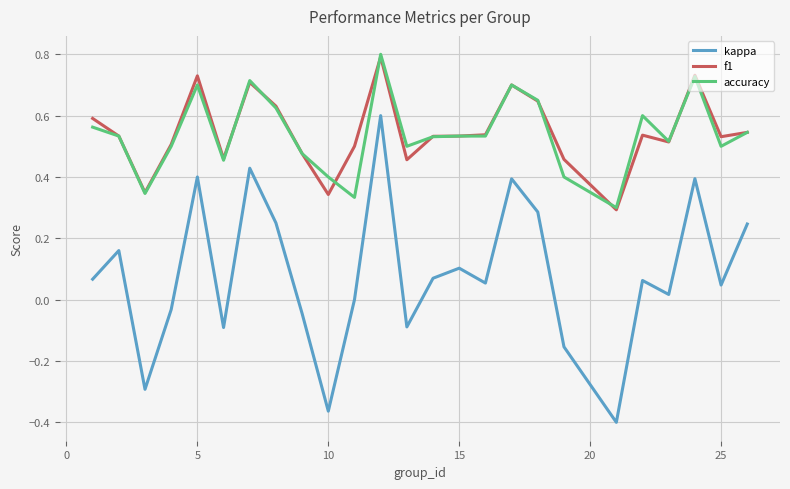

How many lines are shown in the chart?

3